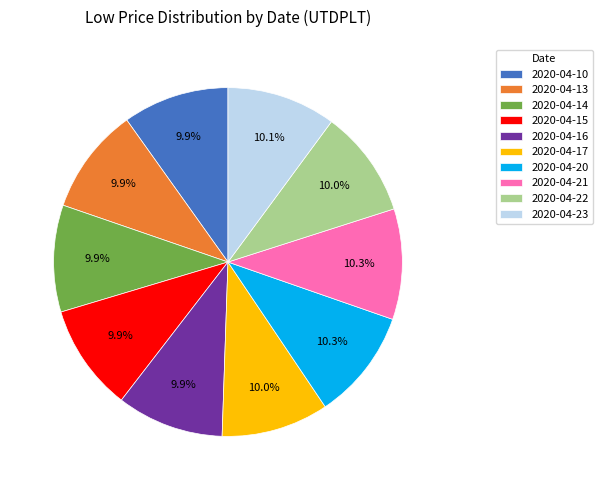

True or false: 2020-04-21 accounts for 25% of the total.

False